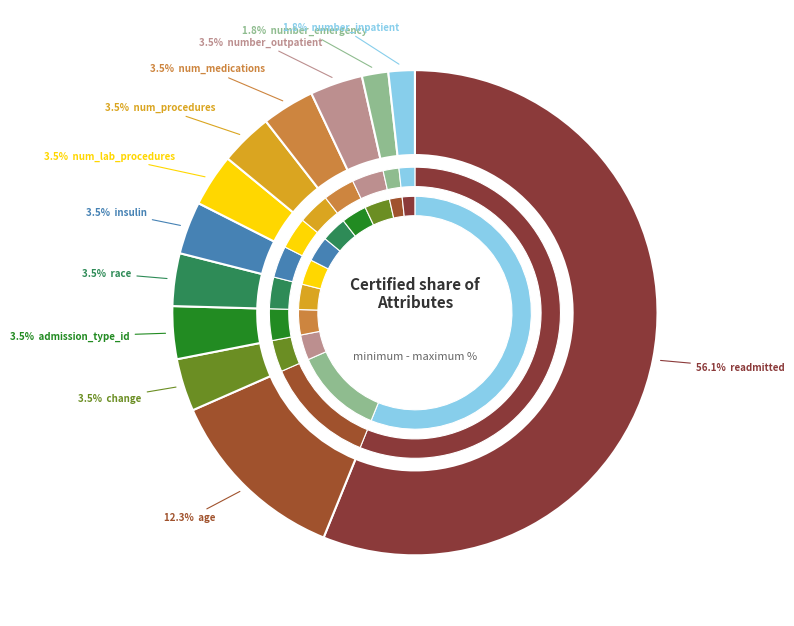

Is there a majority slice in this chart?

Yes